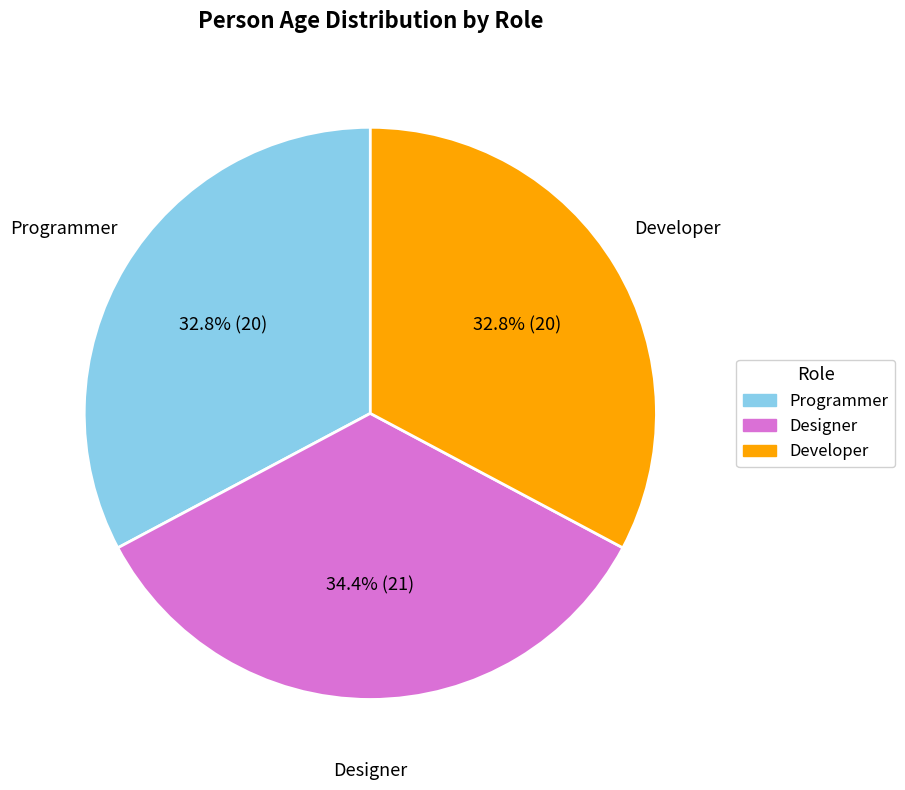

To the nearest percent, what is the difference between the Programmer and Designer slice percentages?

2%